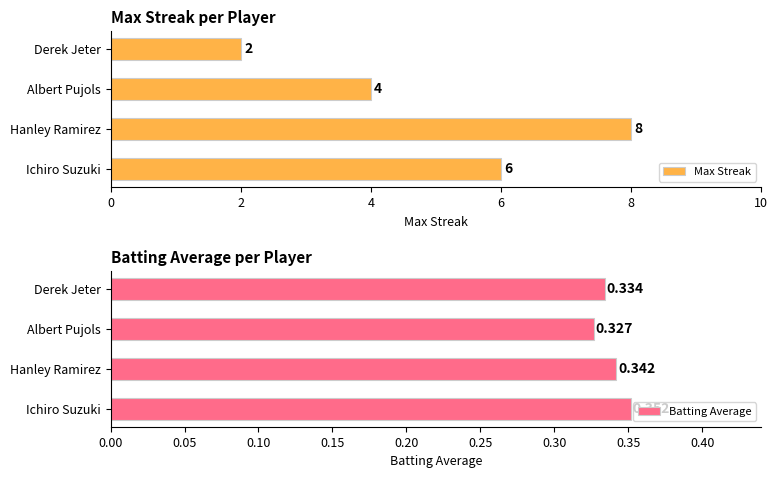

At how many categories does at least one series exceed 2?

3